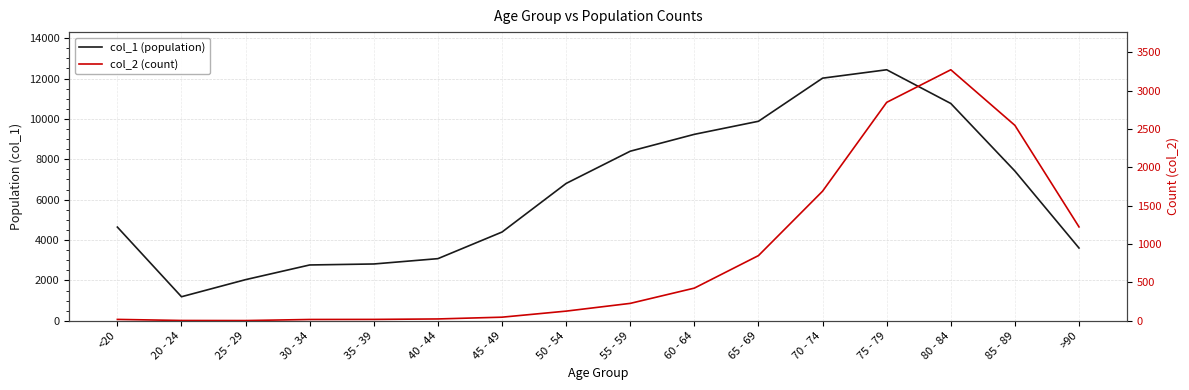

What position from the left is 75 - 79?

13